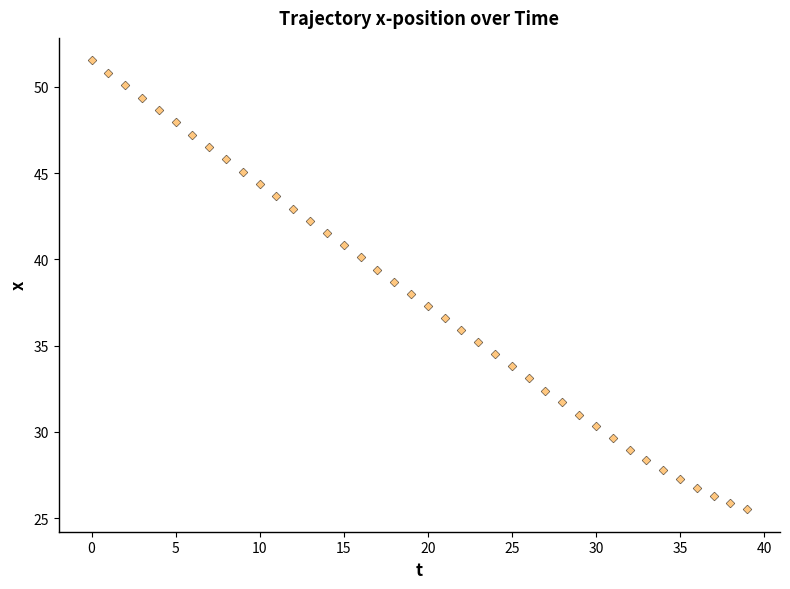

What is the range of Y values (max minus min)?

26.0